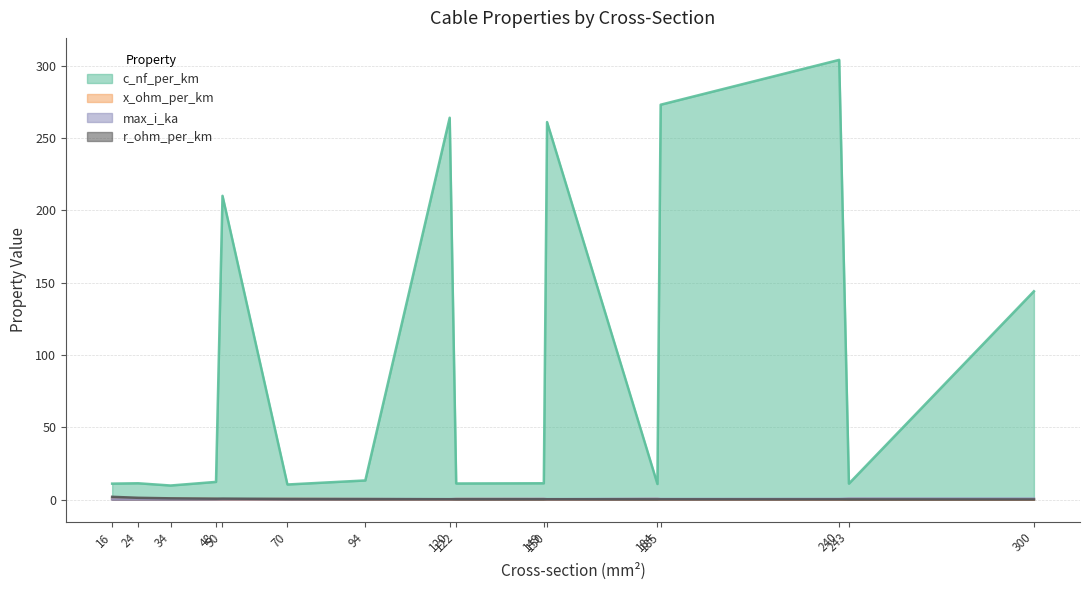

Rank the categories by c_nf_per_km value from lowest to highest.

34, 70, 184, 16, 243, 122, 24, 149, 48, 94, 300, 50, 150, 120, 185, 240